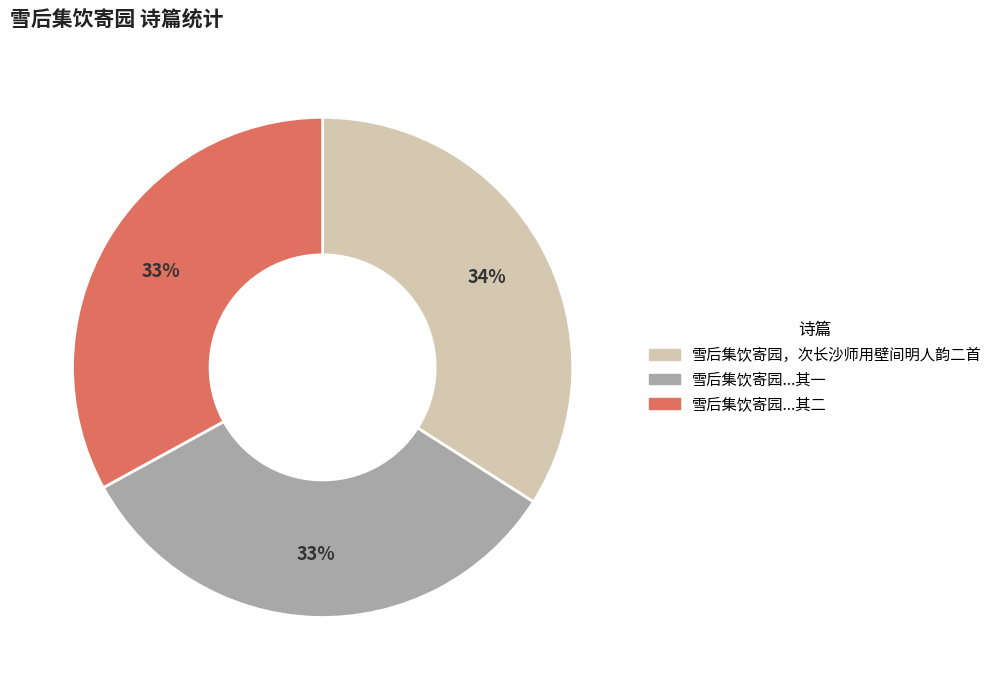

To the nearest percent, what is the average slice percentage?

33%